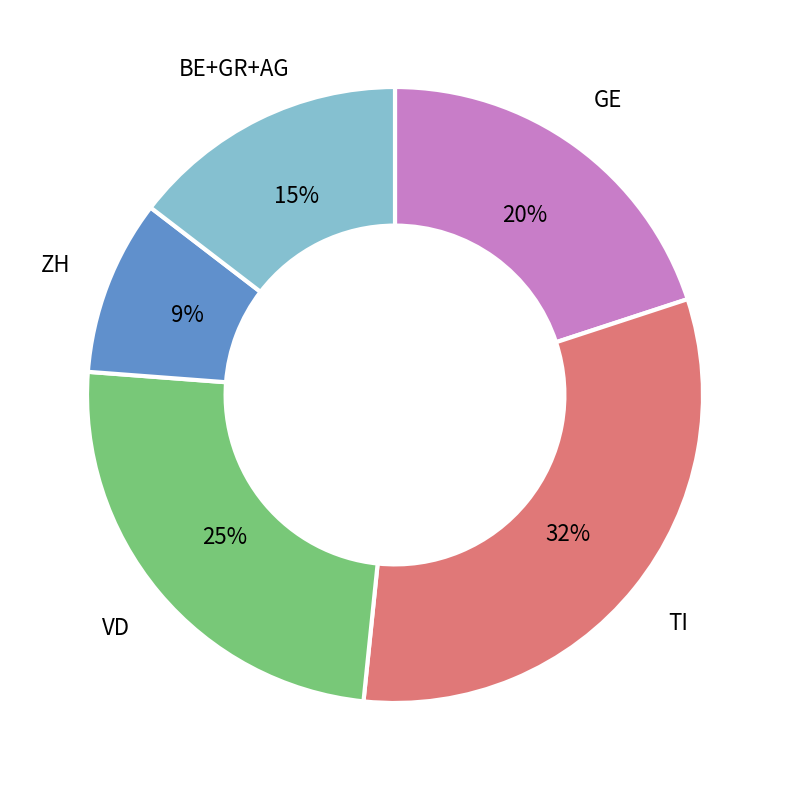

To the nearest percent, what is the average slice percentage?

20%